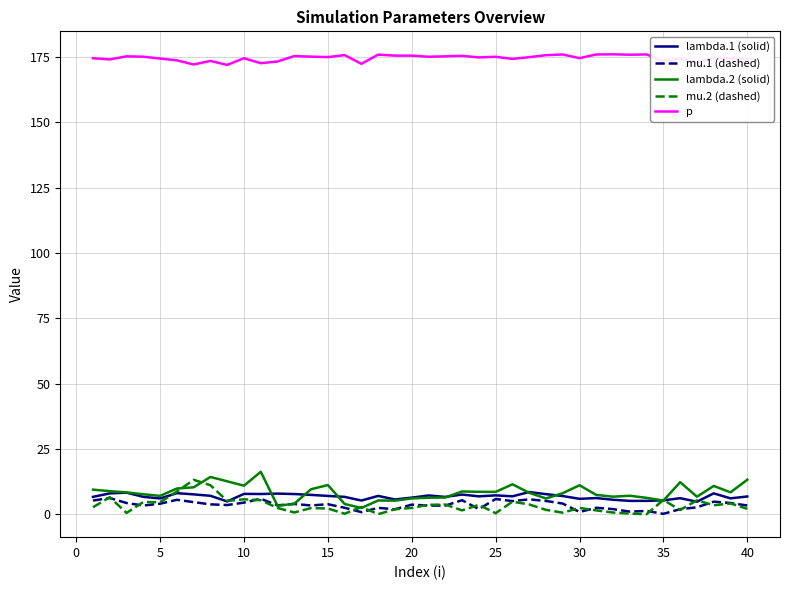

What is the difference between the maximum and minimum values in the lambda.2 (solid) series?

13.8